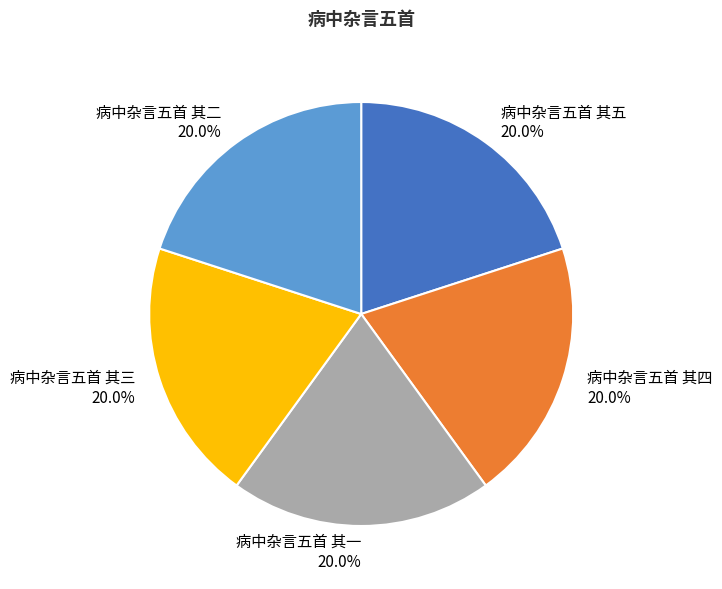

True or false: 病中杂言五首 其二 accounts for 33% of the total.

False